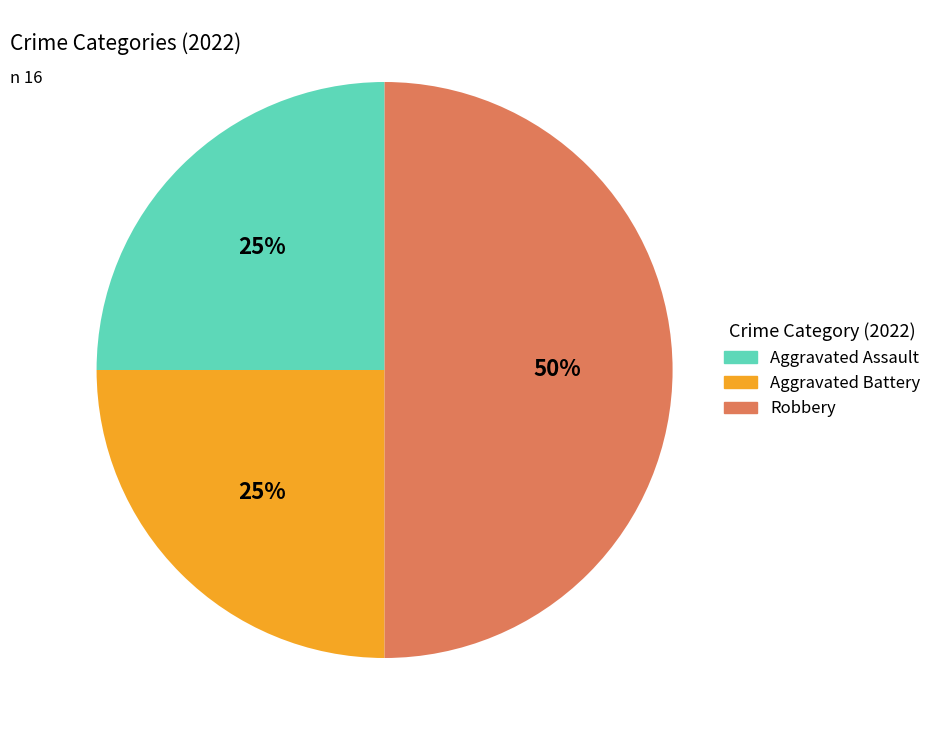

To the nearest percent, what is the difference between the largest and smallest slice percentages?

25%